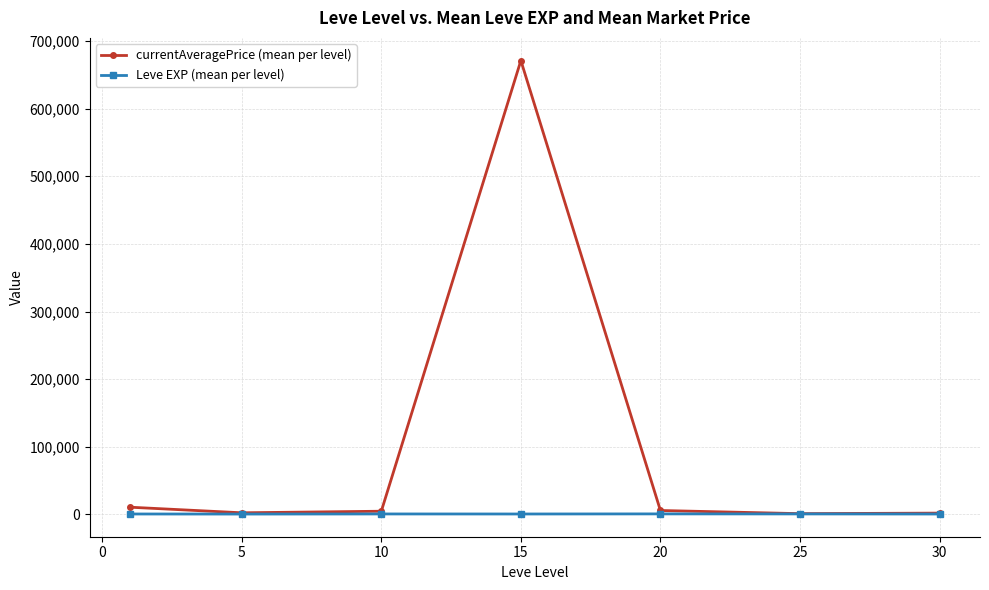

How many data points in Leve EXP (mean per level) are less than 520?

3